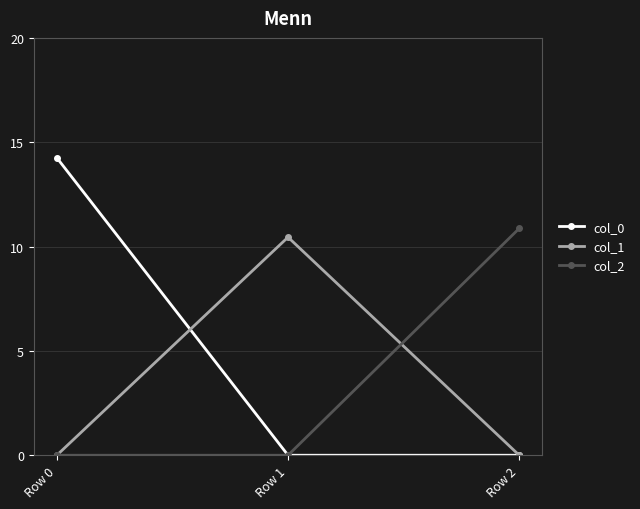

Reading left to right, list all the values displayed in this chart.

col_0: Row 0=14.3	Row 1=0.0	Row 2=0.0
col_1: Row 0=0.0	Row 1=10.4	Row 2=0.0
col_2: Row 0=0.0	Row 1=0.0	Row 2=10.9